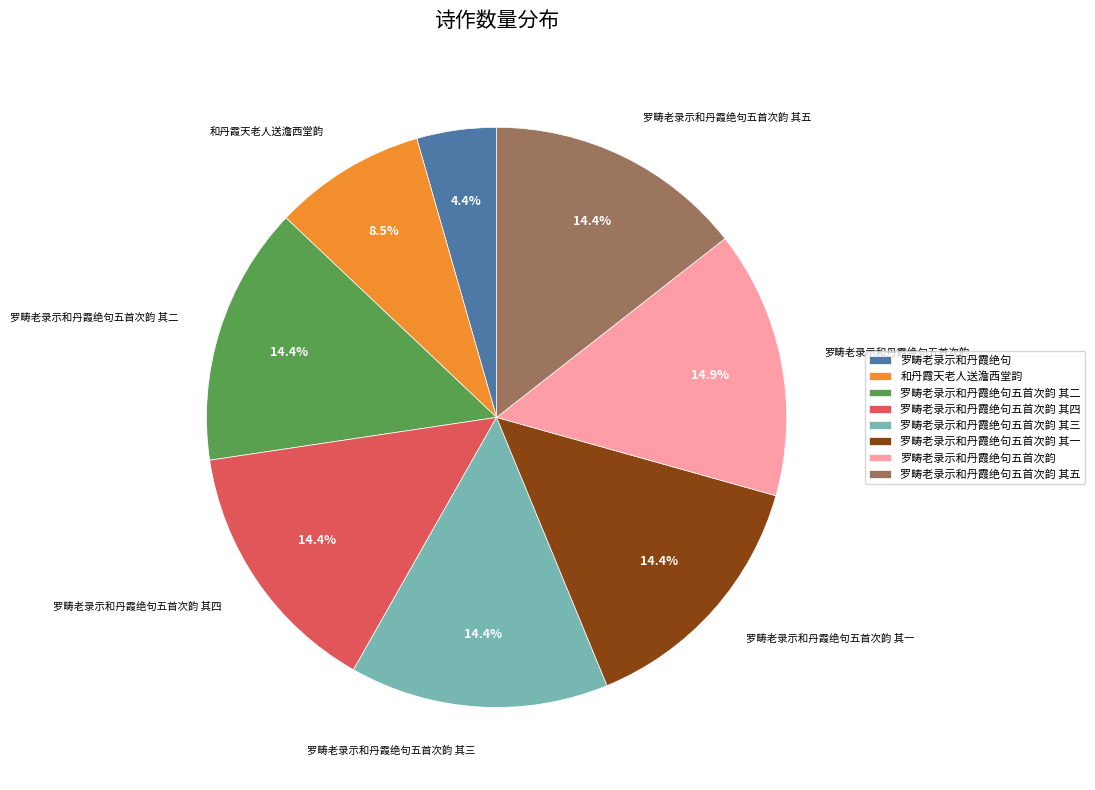

What percentage is the 罗畴老录示和丹霞绝句五首次韵 其二 slice, to the nearest percent?

14%